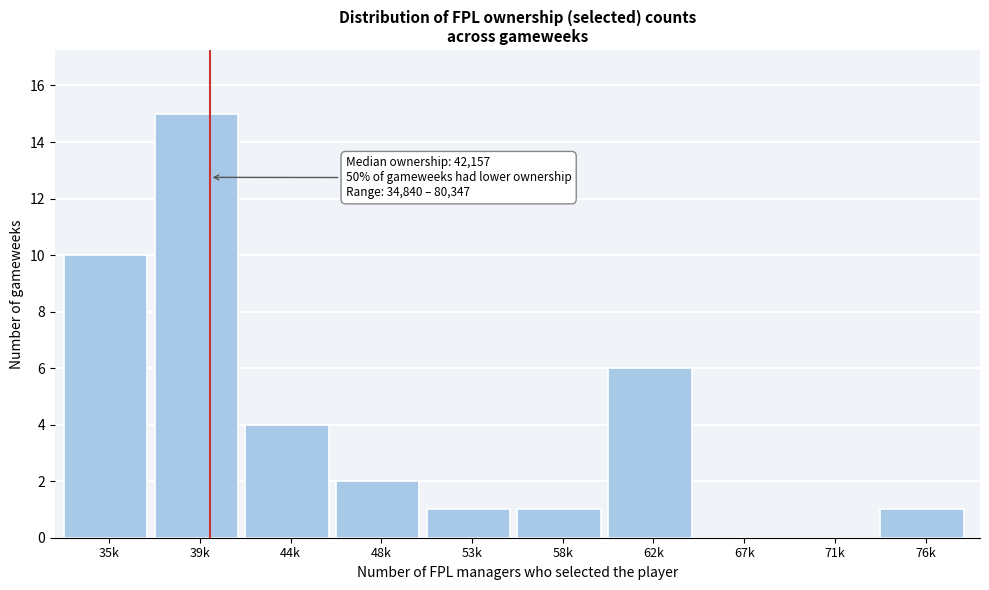

Reading left to right, what are all the values shown in this chart?

35k=10	39k=15	44k=4	48k=2	53k=1	58k=1	62k=6	67k=0	71k=0	76k=1